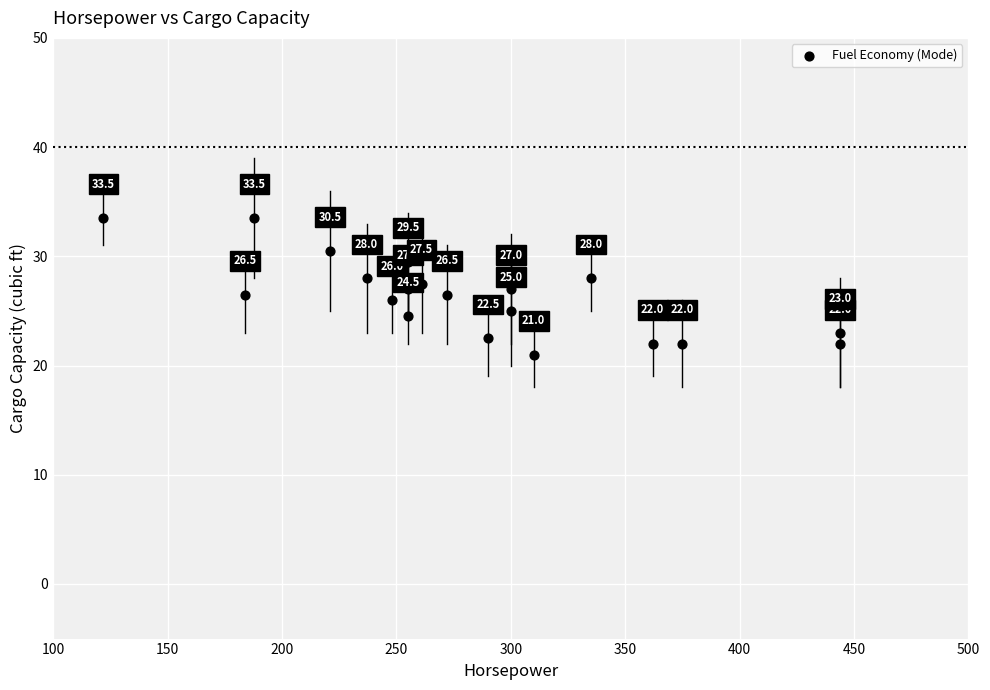

What Y value in the scatter plot is closest to 27?

27.0